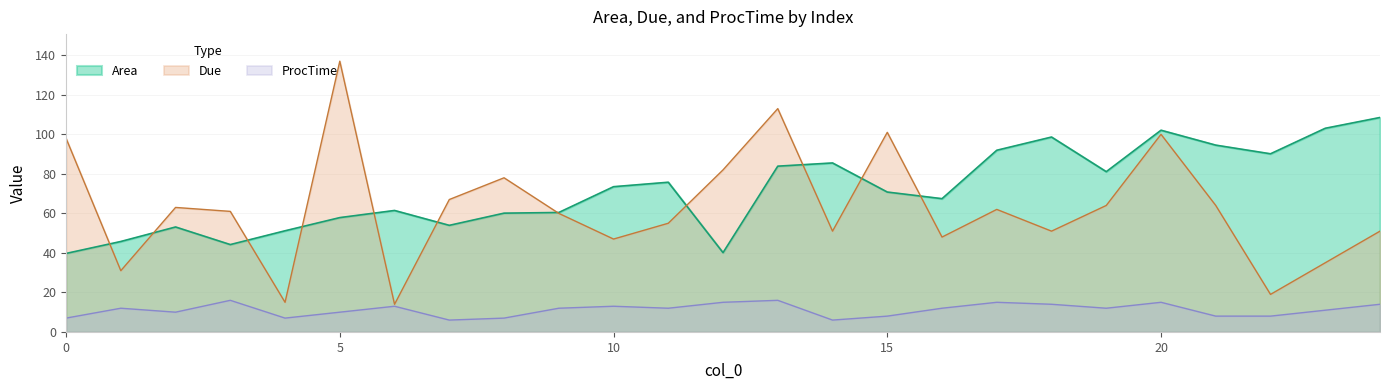

What is the difference between the highest and lowest values at 18?

84.6